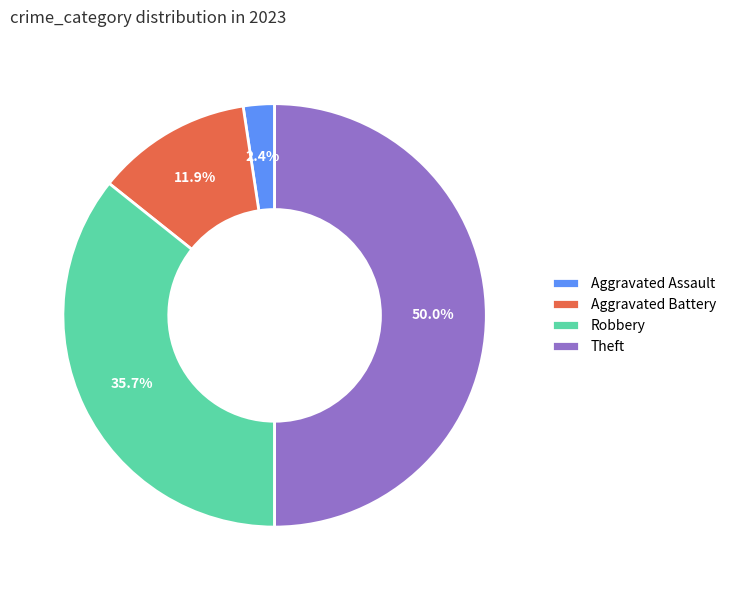

Between Aggravated Assault and Theft, which is larger?

Theft